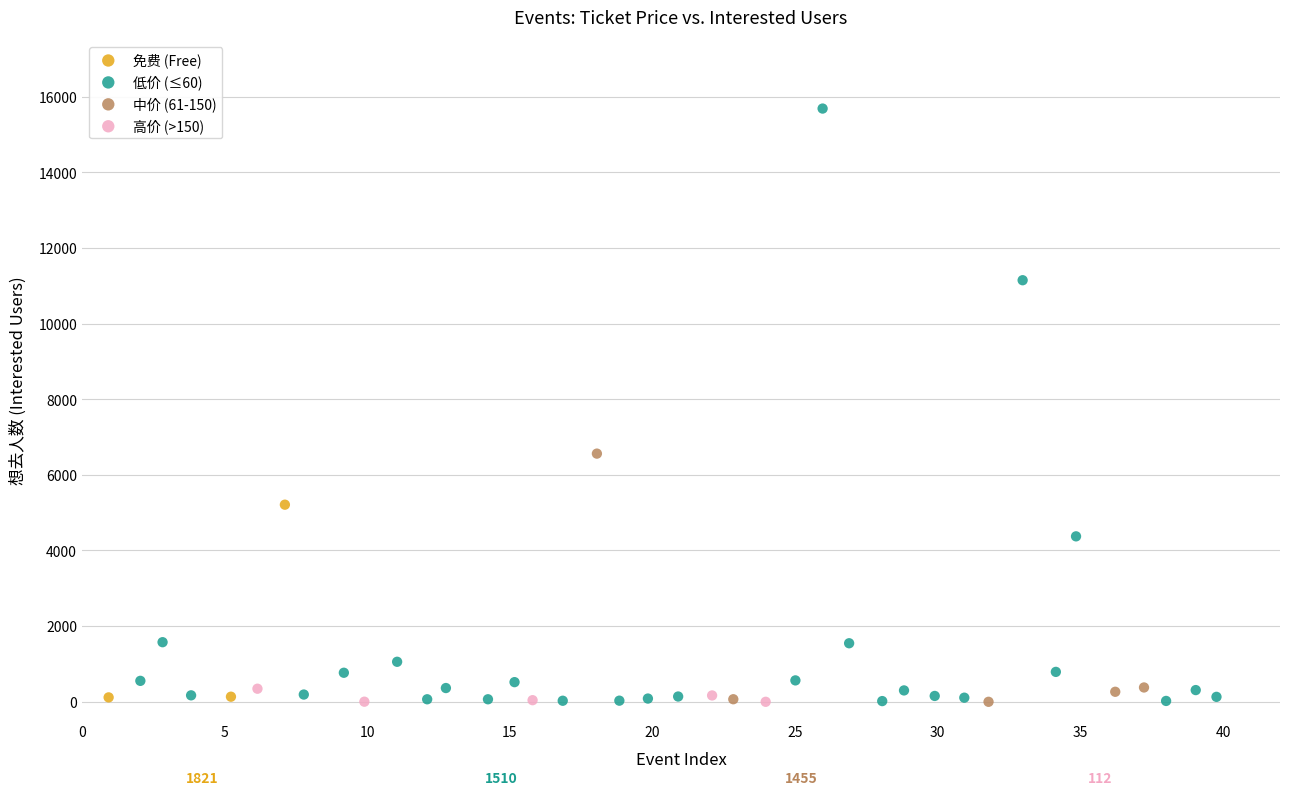

Which series reaches the maximum Y coordinate?

低价 (≤60)